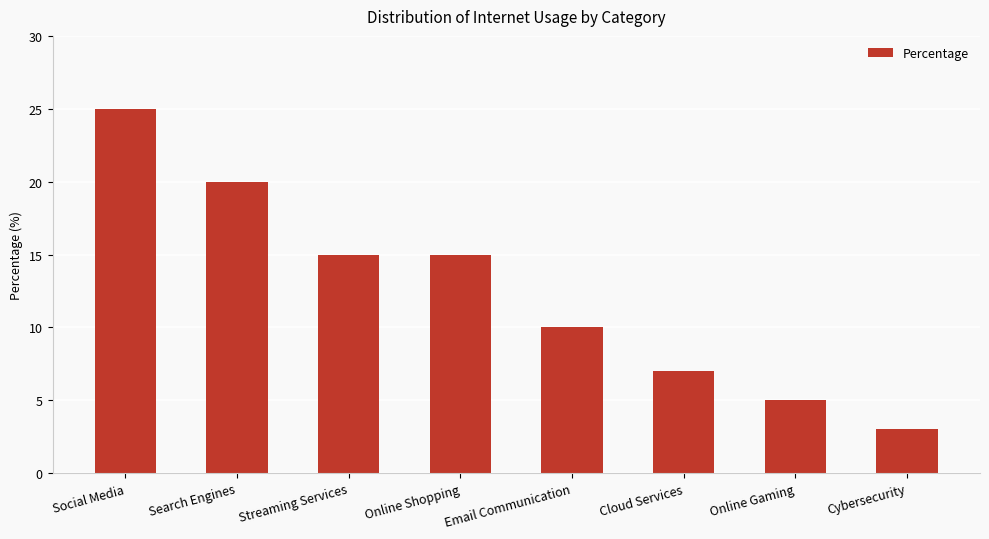

What is the minimum value shown in the chart?

3